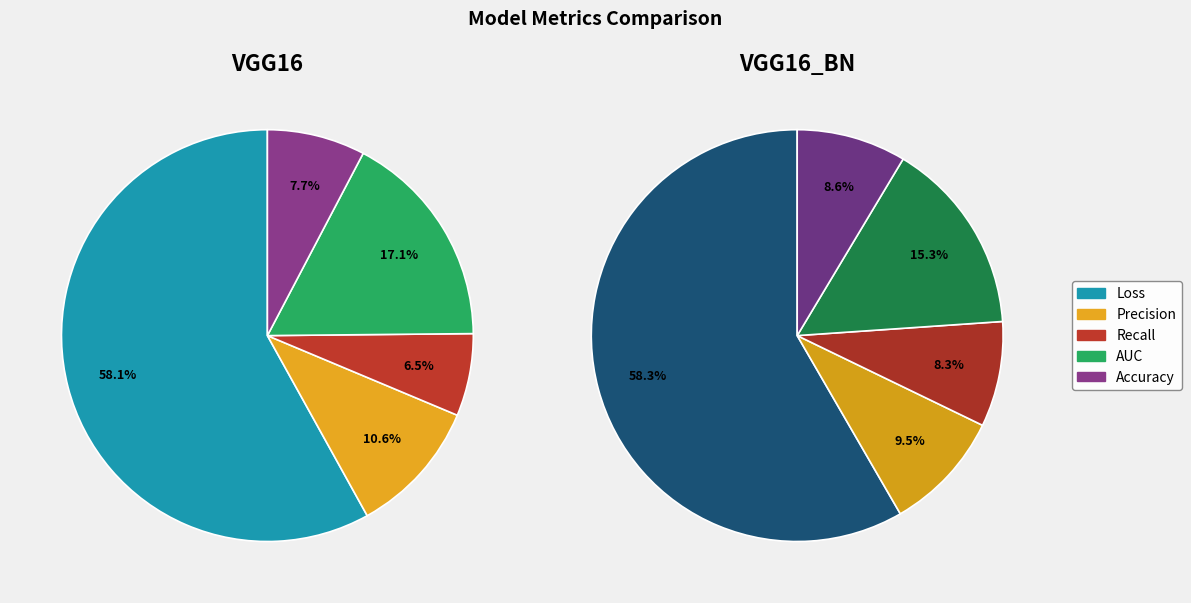

What is the total percentage of Recall and Accuracy?

14.2%